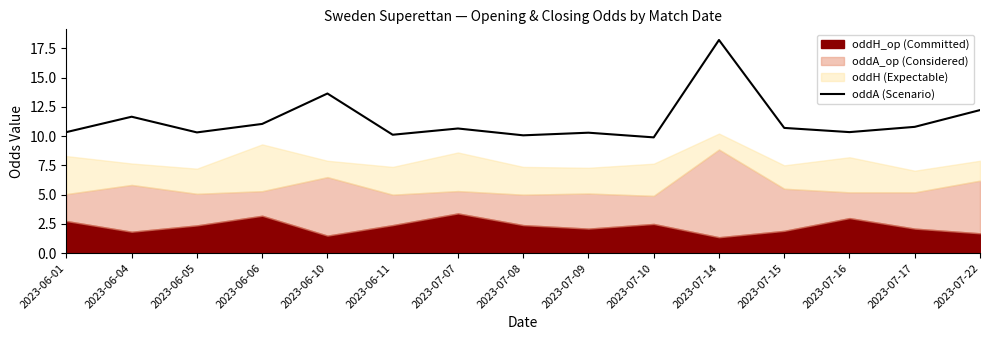

How many lines are shown in the chart?

1